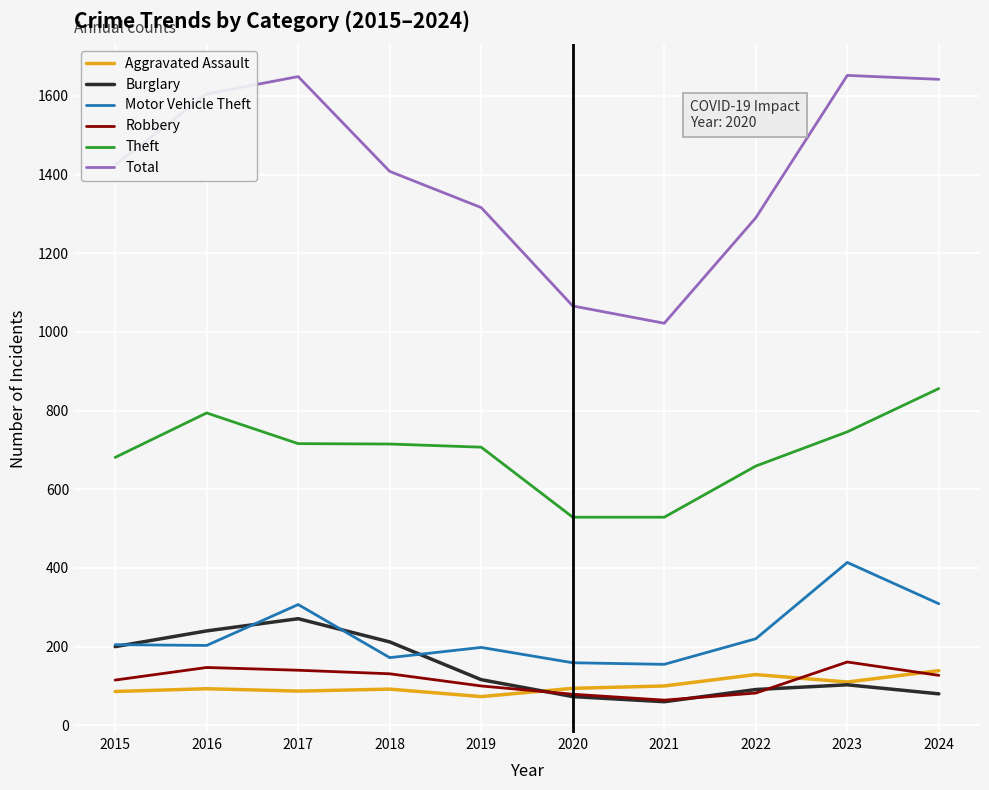

True or false: Theft and Motor Vehicle Theft cross at least once.

False